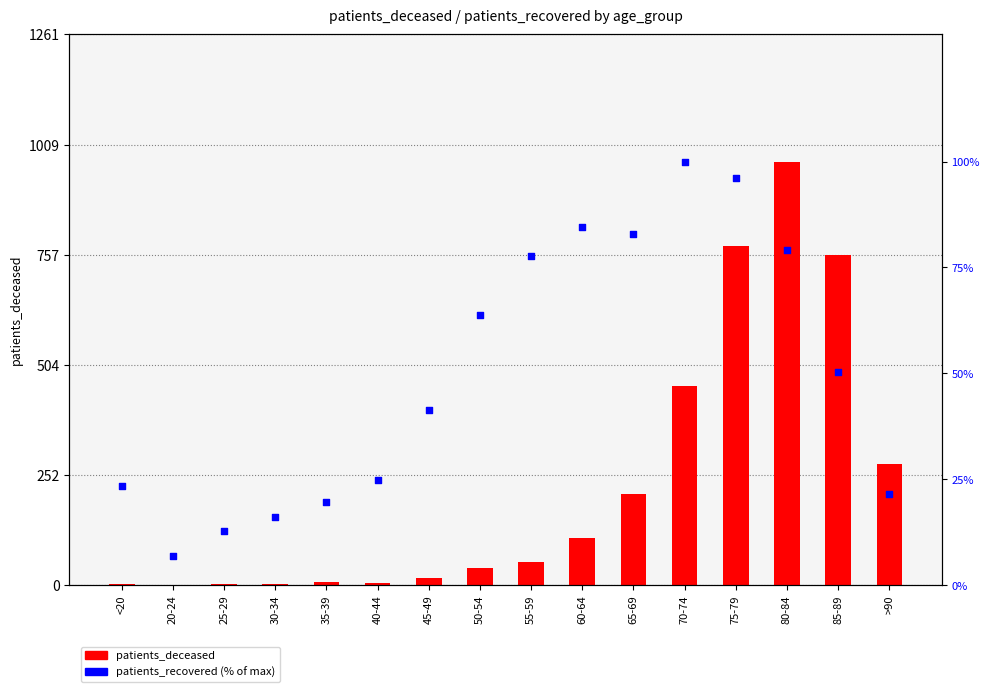

Which series contains the highest Y value?

patients_deceased